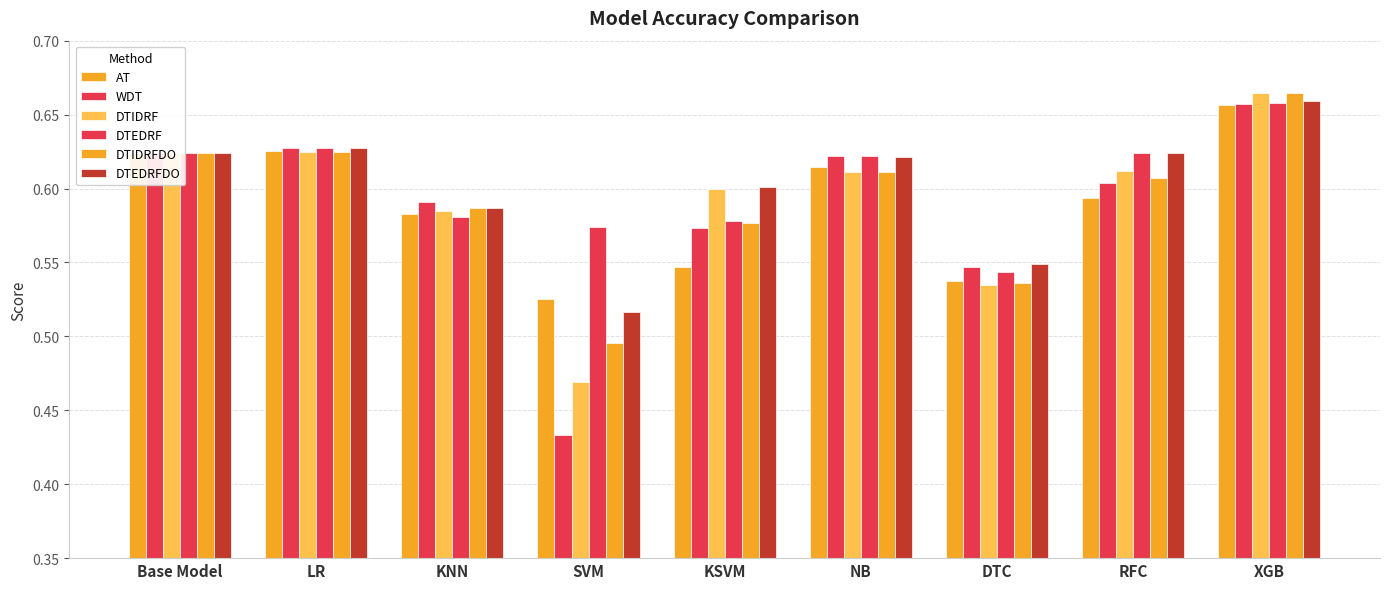

Is the value of WDT at XGB greater than the value of DTEDRF at RFC?

Yes